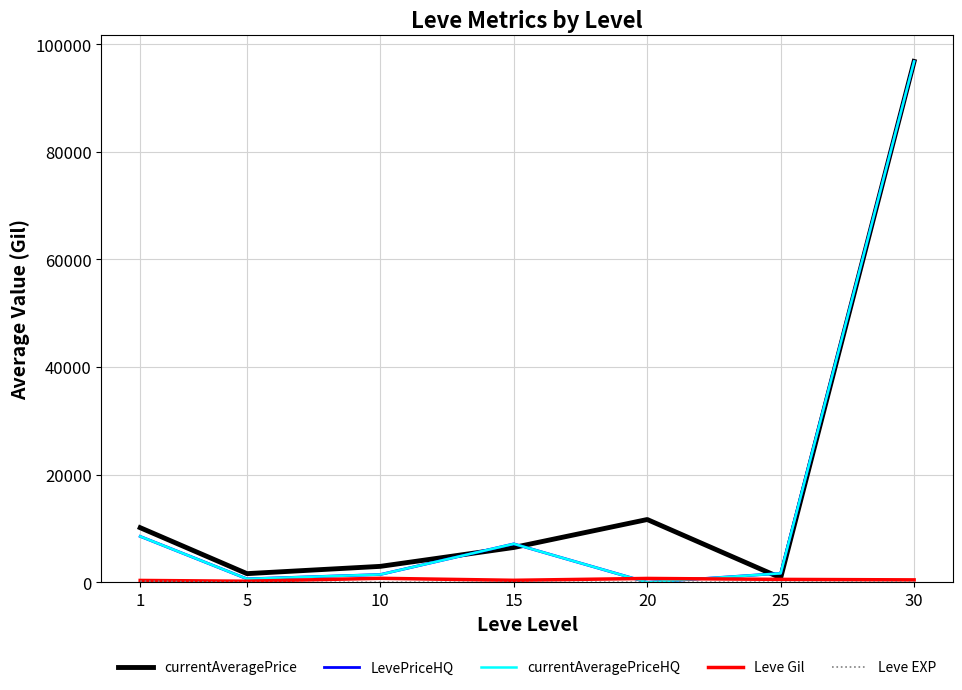

At 10, list the series in order from smallest to largest.

Leve EXP, Leve Gil, LevePriceHQ, currentAveragePriceHQ, currentAveragePrice